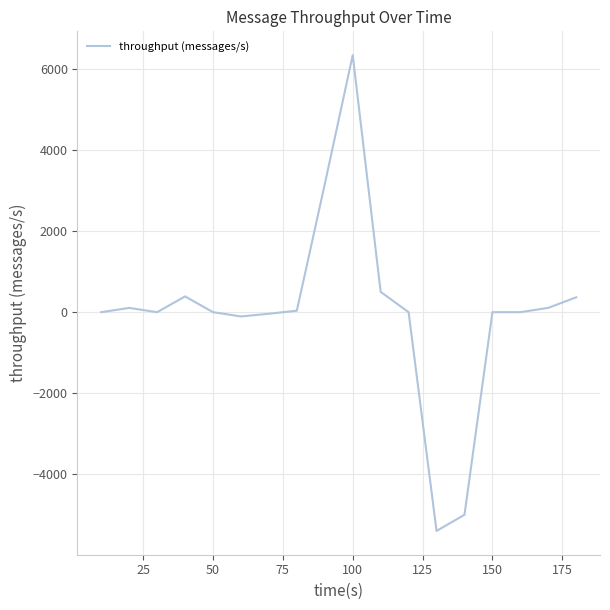

What is the minimum value shown in the chart?

-5391